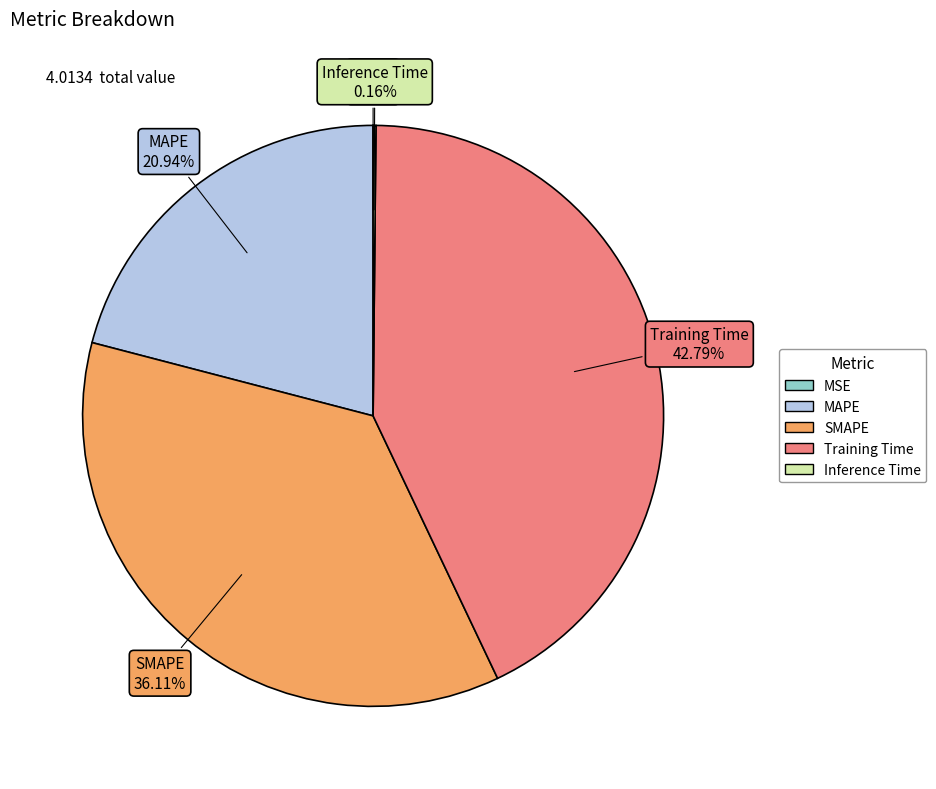

Is the sum of Training Time and SMAPE greater than half?

Yes